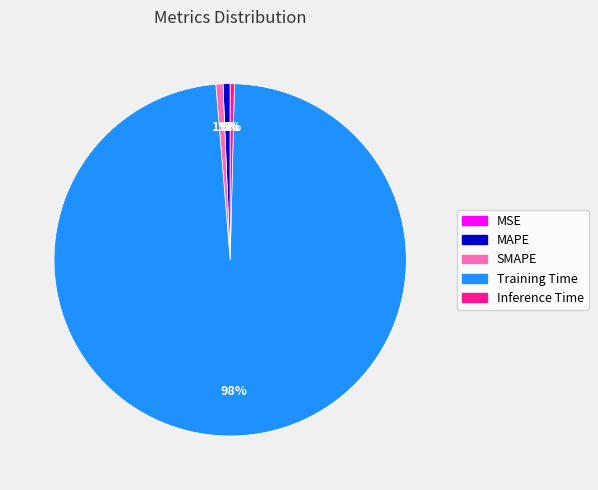

What is the largest slice in the pie chart?

Training Time